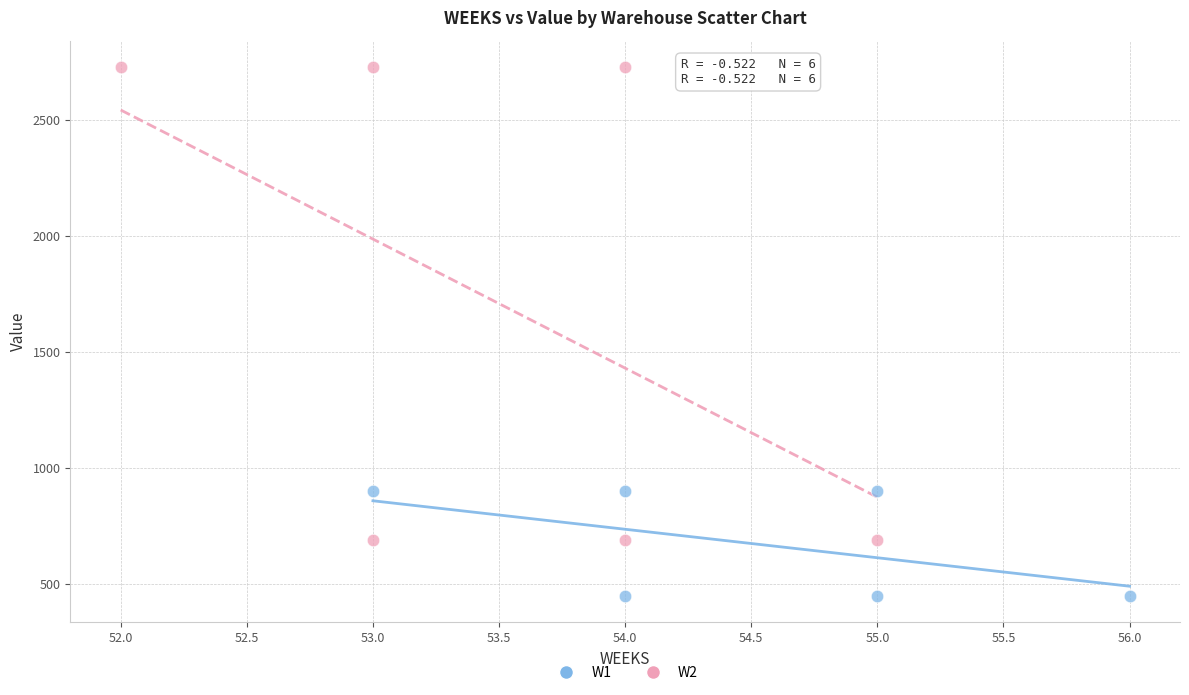

Which series contains the lowest Y value?

W1